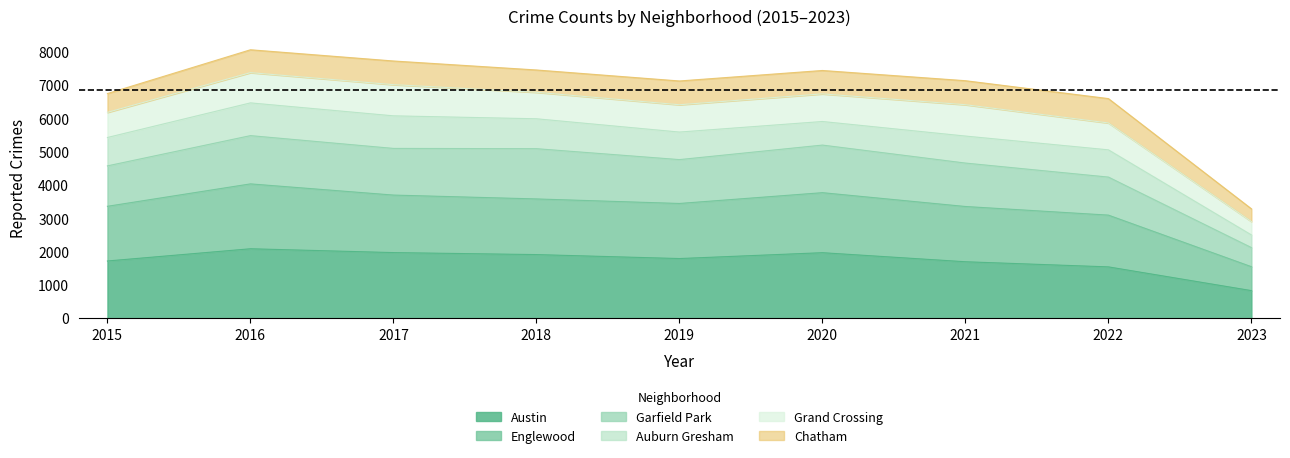

Is it true that Austin equals 1542 at 2022?

True